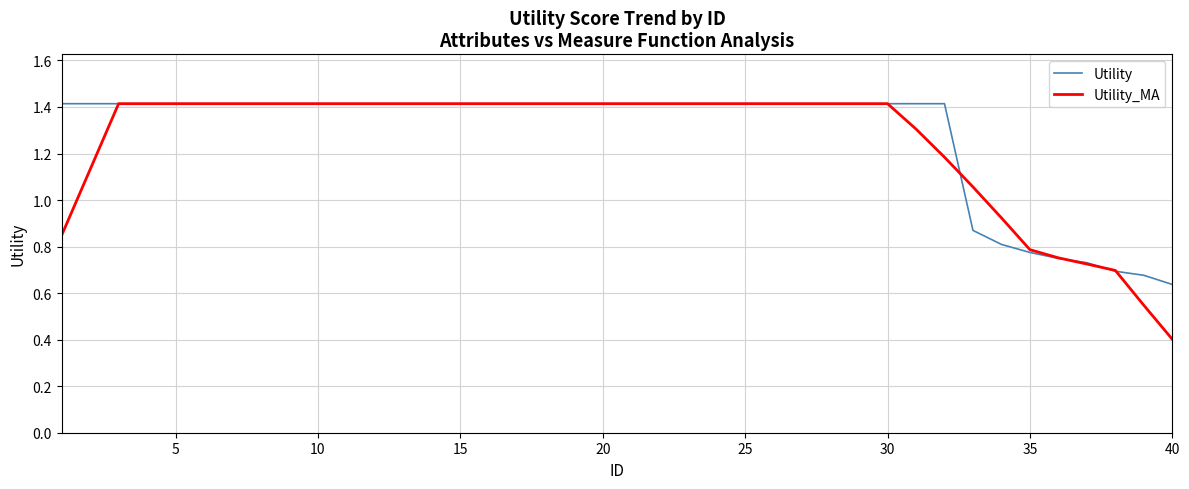

Which series has the largest range (max minus min)?

Utility_MA